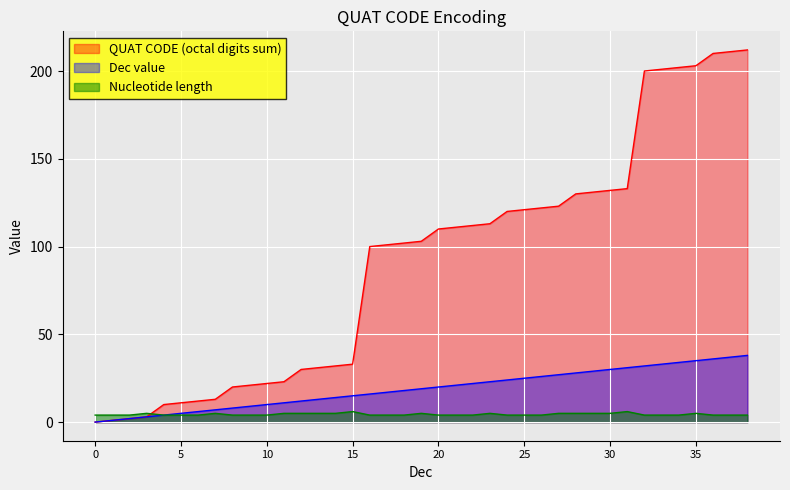

Rank the categories by QUAT CODE (octal digits sum) value from lowest to highest.

0, 1, 2, 3, 4, 5, 6, 7, 8, 9, 10, 11, 12, 13, 14, 15, 16, 17, 18, 19, 20, 21, 22, 23, 24, 25, 26, 27, 28, 29, 30, 31, 32, 33, 34, 35, 36, 37, 38